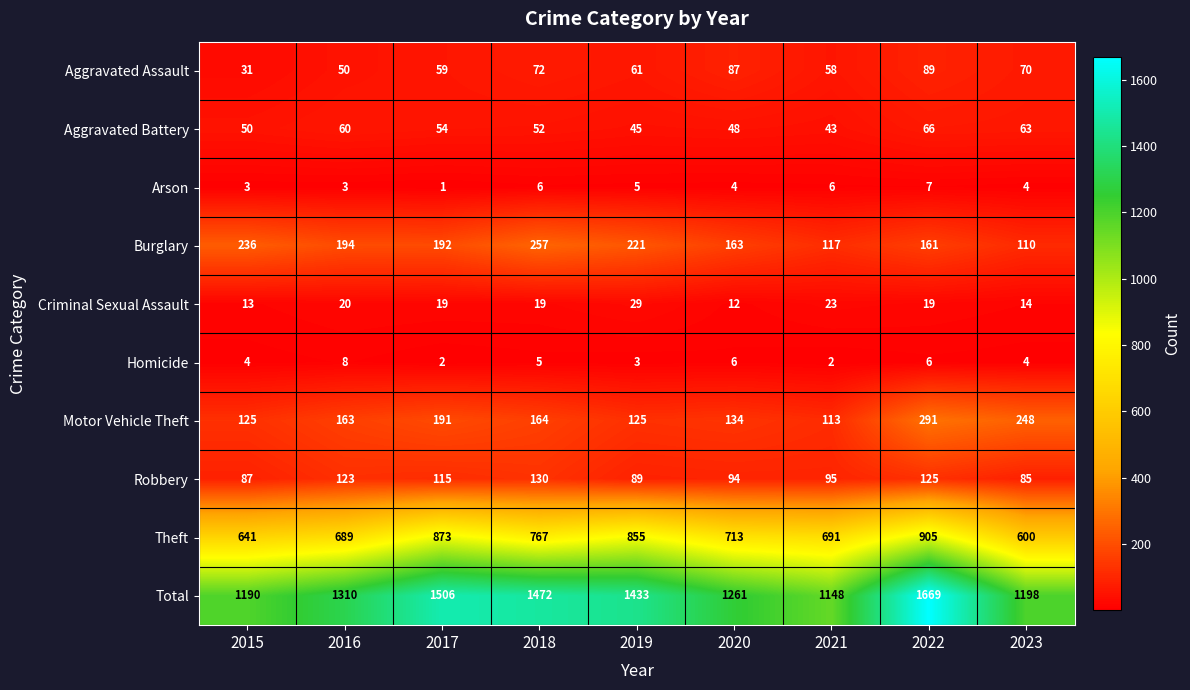

What is the sum of the Criminal Sexual Assault values at 2020 and 2017?

31